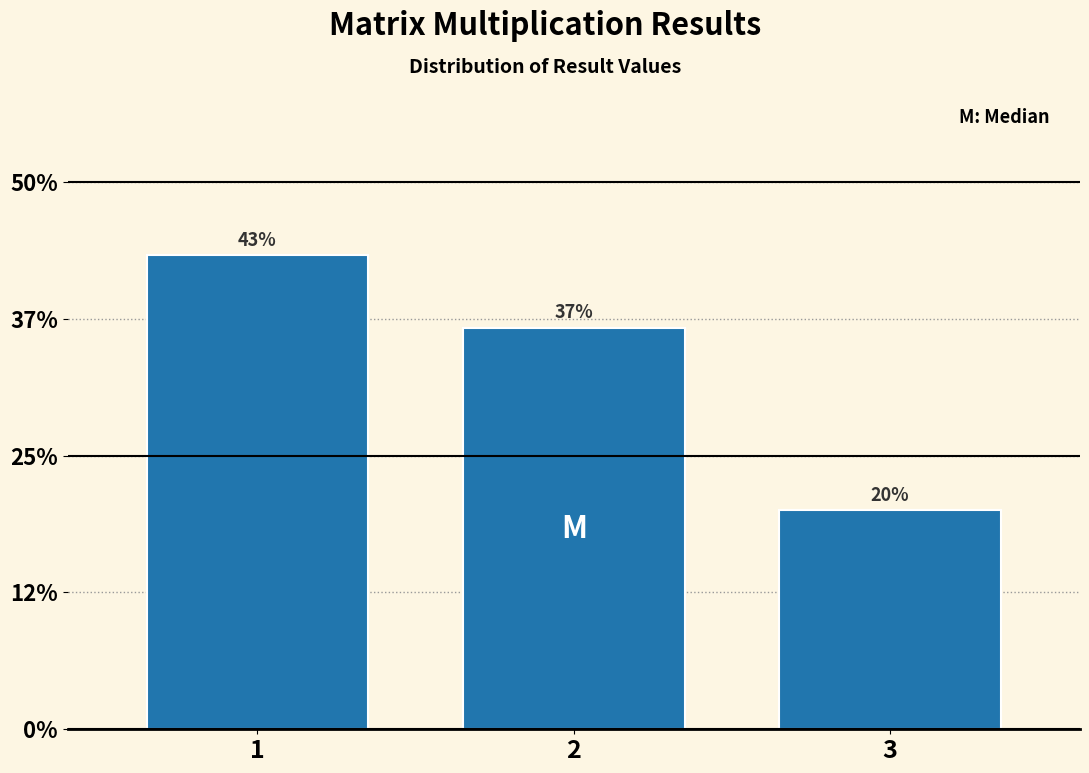

Are the bars horizontal?

No